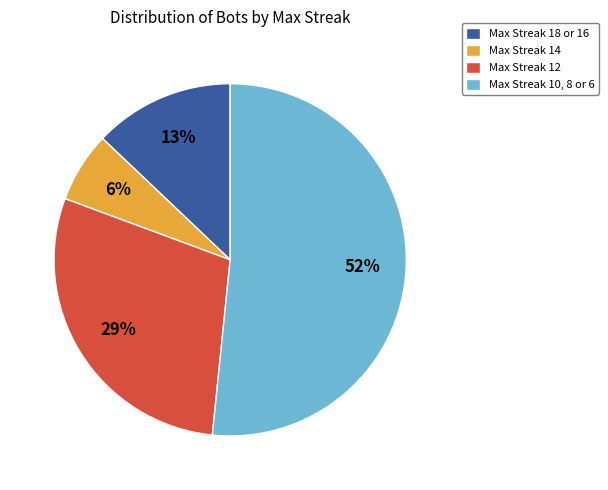

Is it true that Max Streak 18 or 16 is 13% of the pie?

True